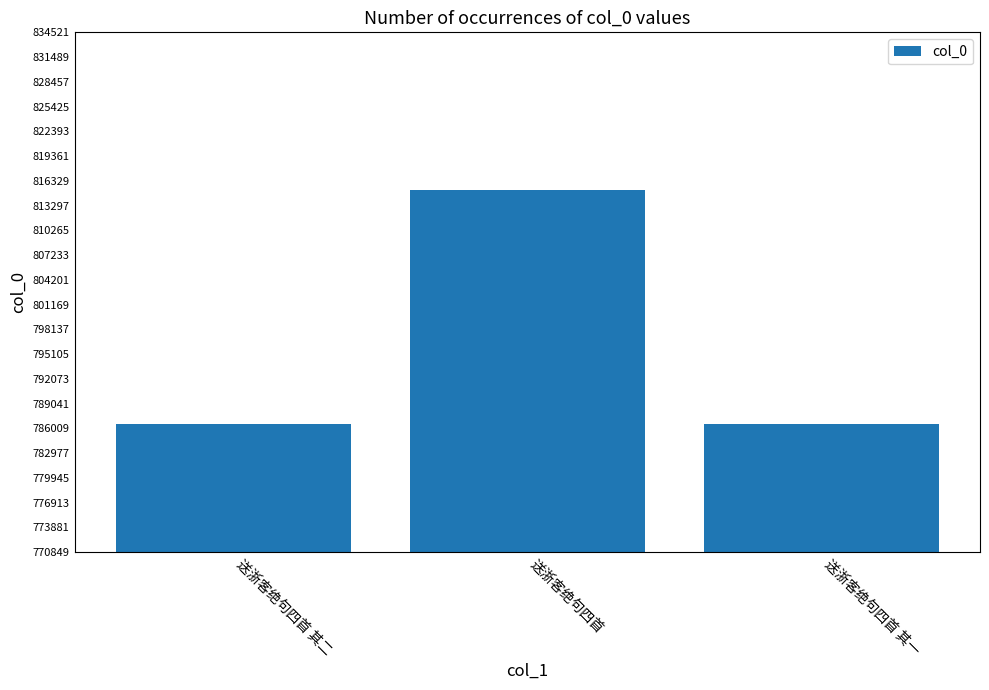

What is the difference between the maximum and minimum values?

28613